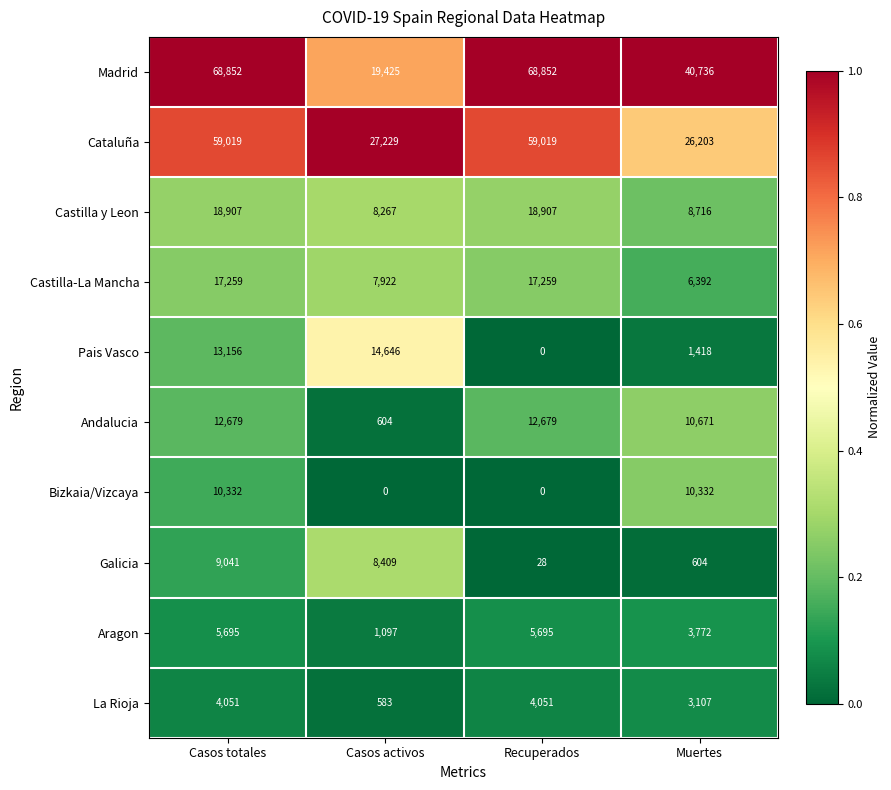

What is the difference between the maximum and minimum values in the Castilla-La Mancha series?

10867